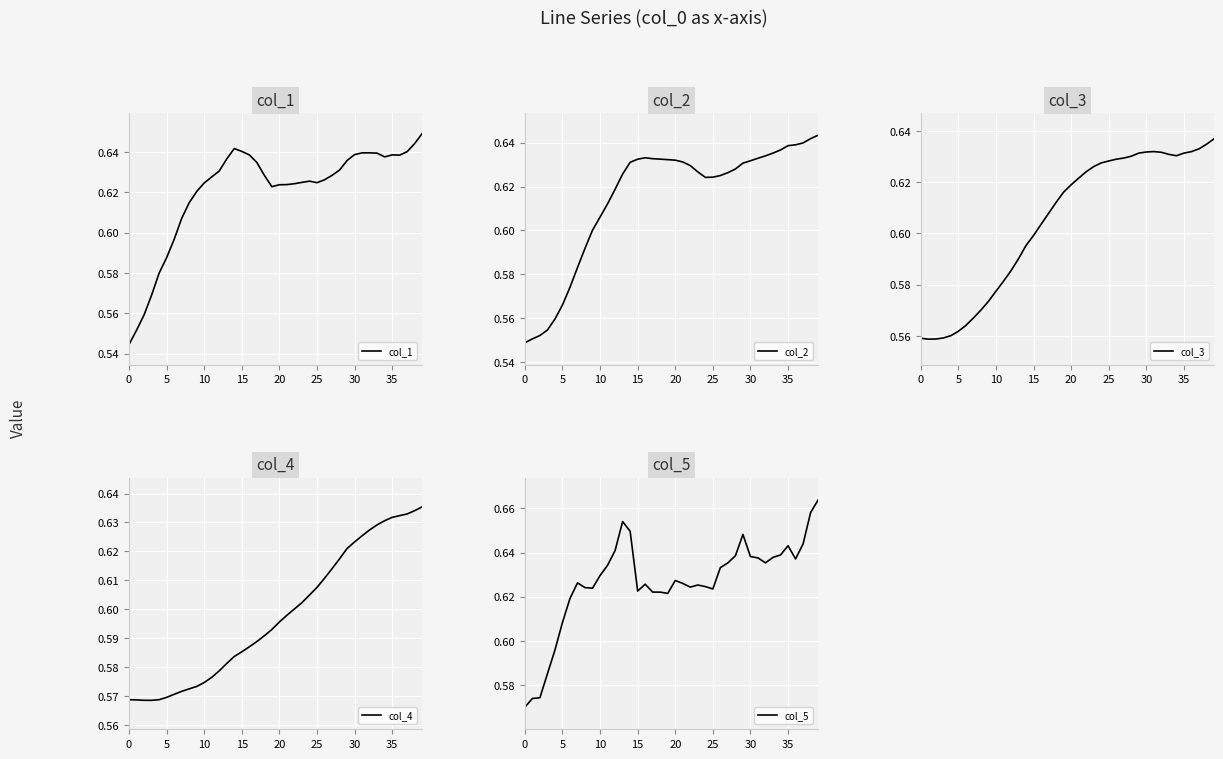

What are all the series names shown in the legend?

col_1, col_2, col_3, col_4, col_5